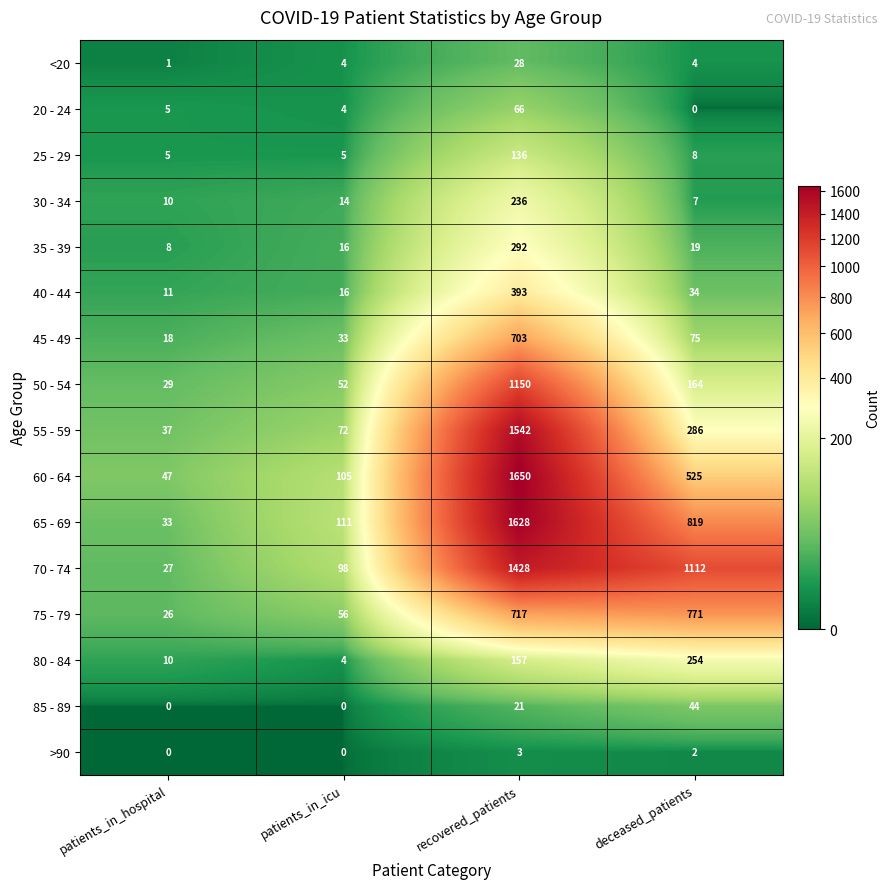

What is the sum of all 25 - 29 values?

154